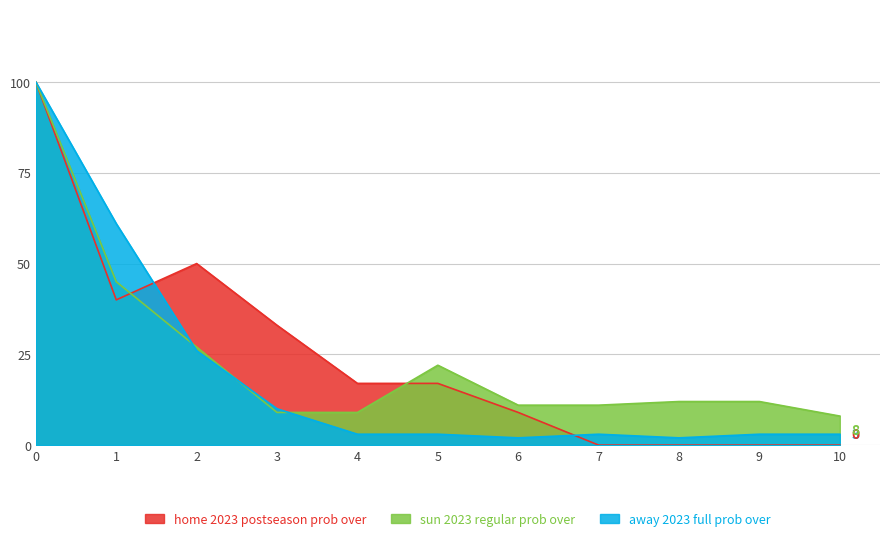

What is the sum of the sun 2023 regular prob over values at 9 and 1?

57